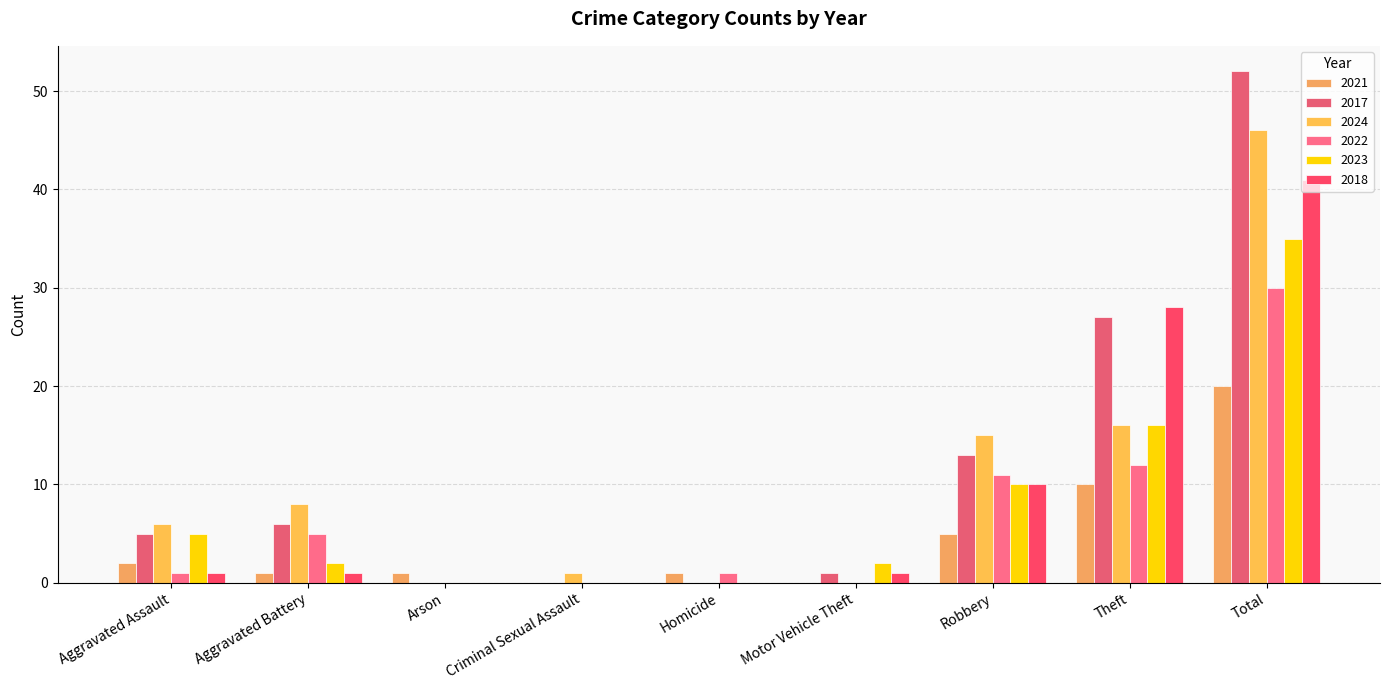

What is the difference between the maximum and second lowest values in the 2021 series?

20